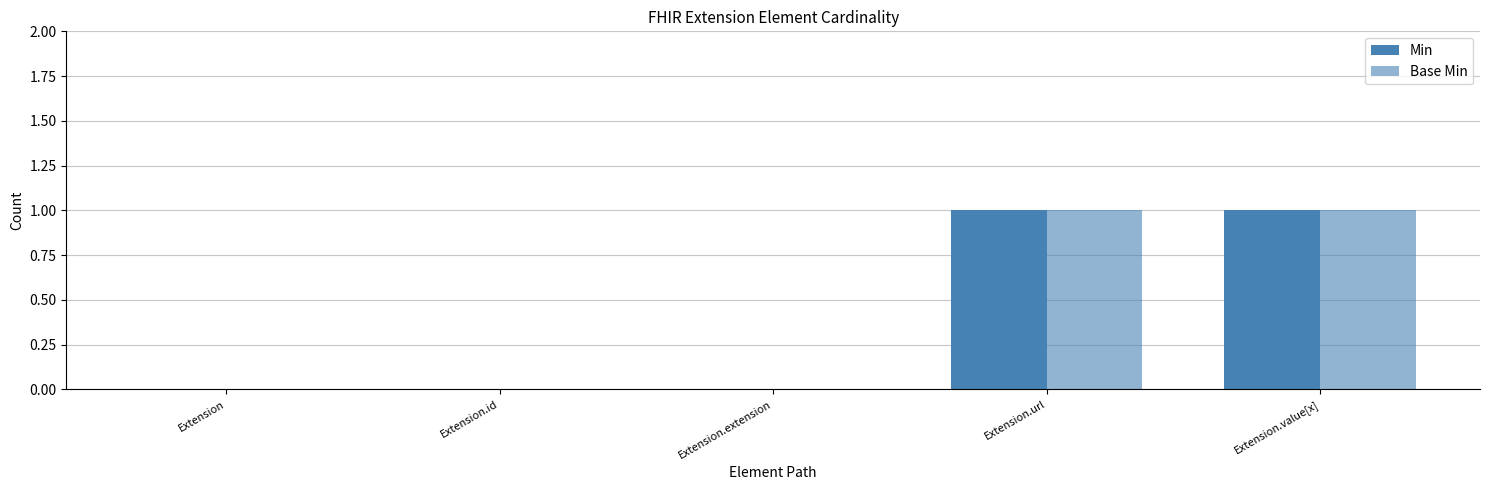

Are the bars horizontal?

No